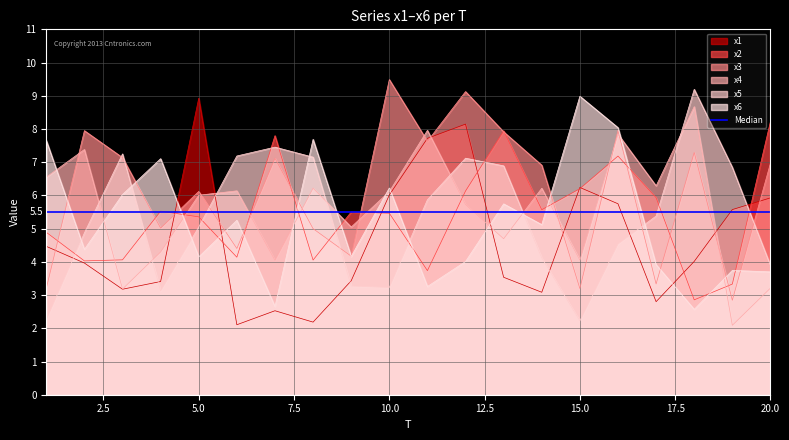

Rank the series by their maximum value, from highest to lowest.

x3, x5, x6, x1, x4, x2